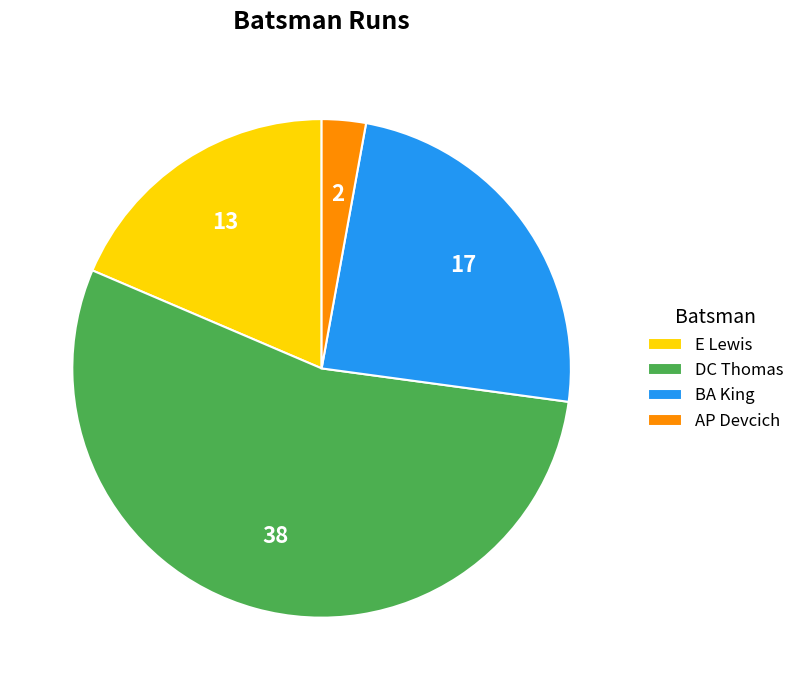

Which has a higher value, AP Devcich or E Lewis?

E Lewis